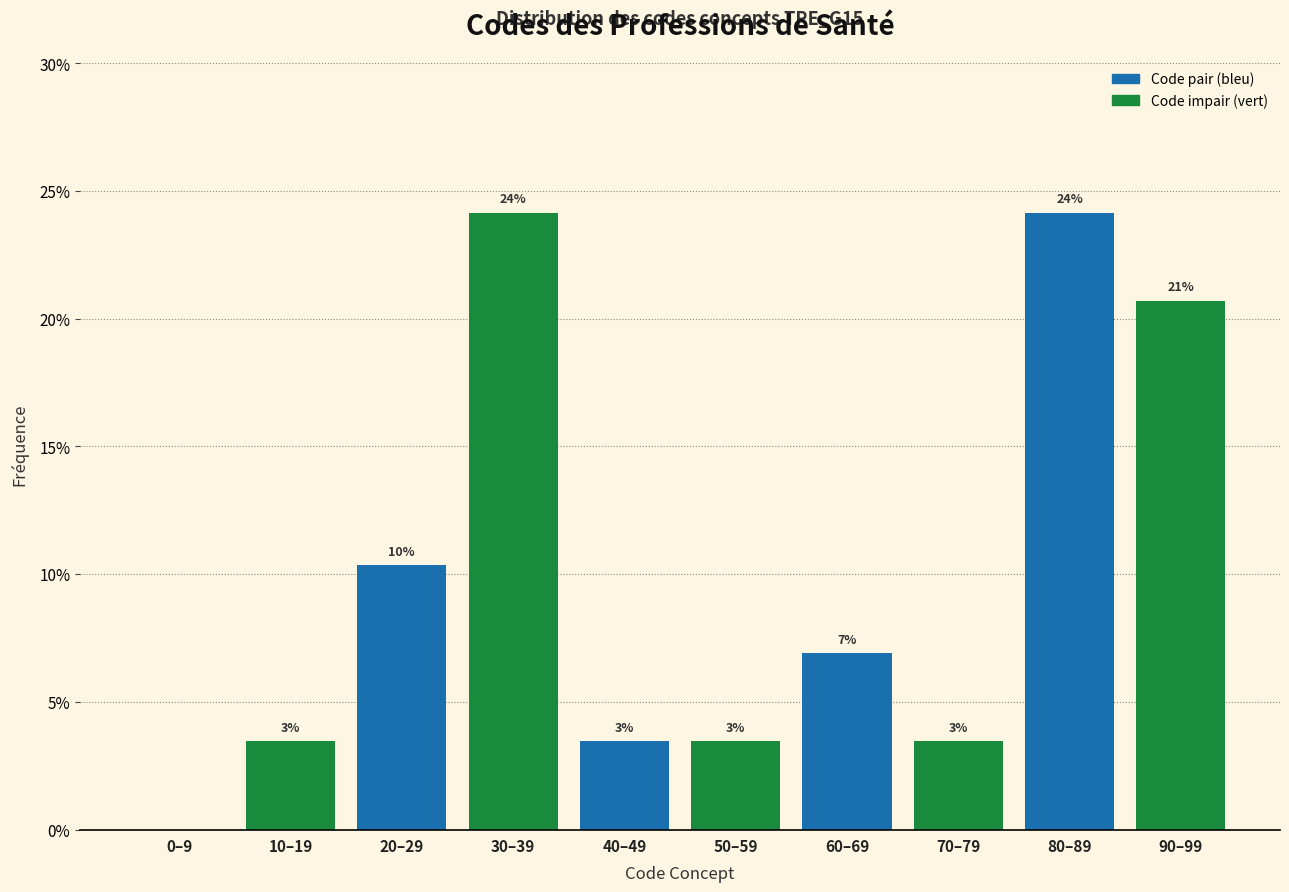

Are the bars horizontal?

No